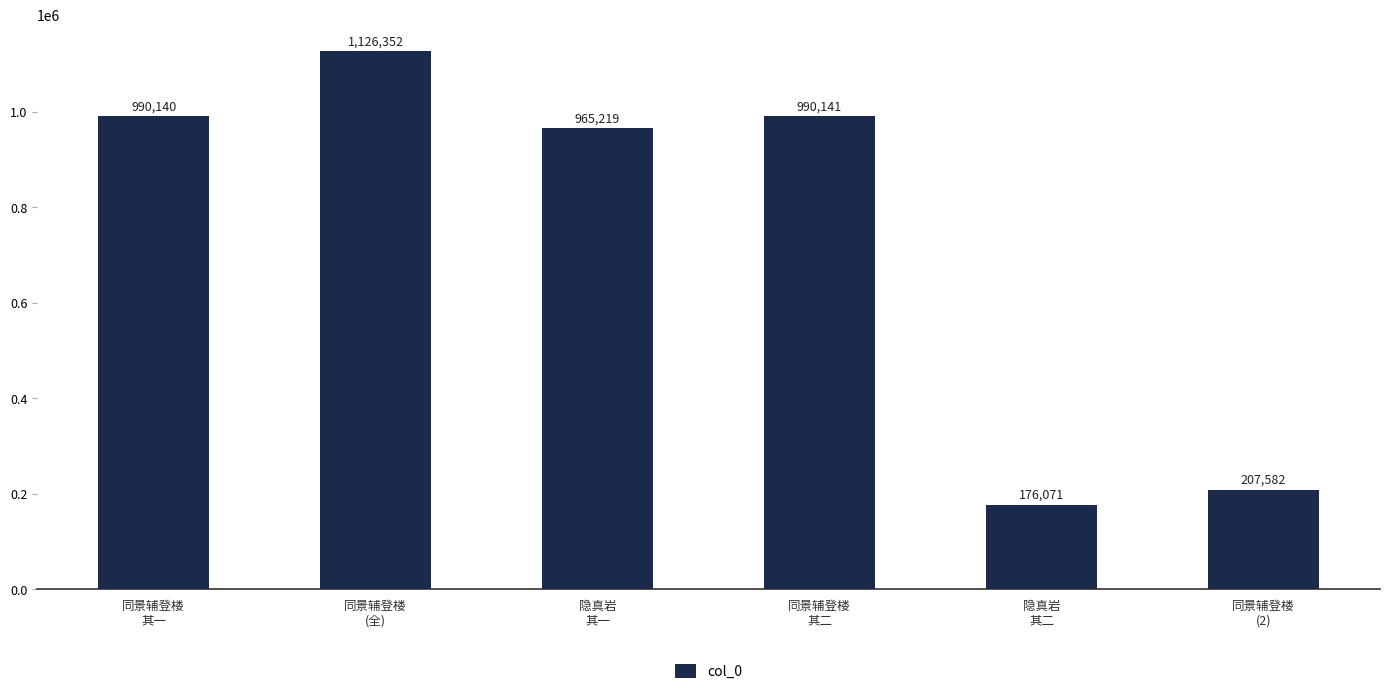

Reading left to right, extract all data points from this chart.

同景辅登楼
其一=990140	同景辅登楼
(全)=1126352	隐真岩
其一=965219	同景辅登楼
其二=990141	隐真岩
其二=176071	同景辅登楼
(2)=207582